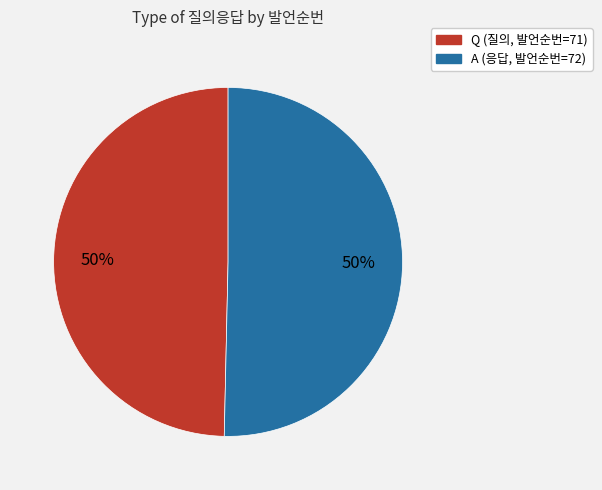

Combined, do A (응답, 발언순번=72) and Q (질의, 발언순번=71) account for over 50%?

Yes